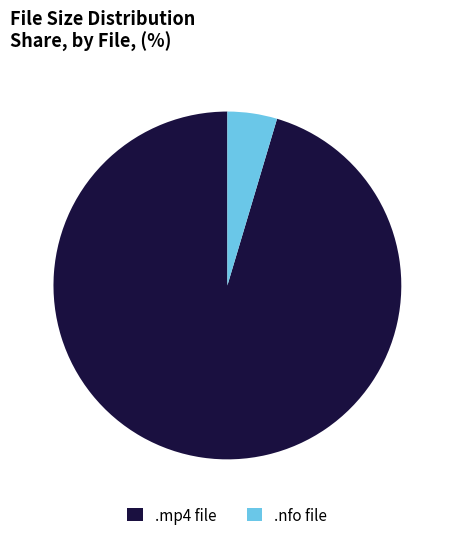

Which category has the smallest portion of the pie?

.nfo file